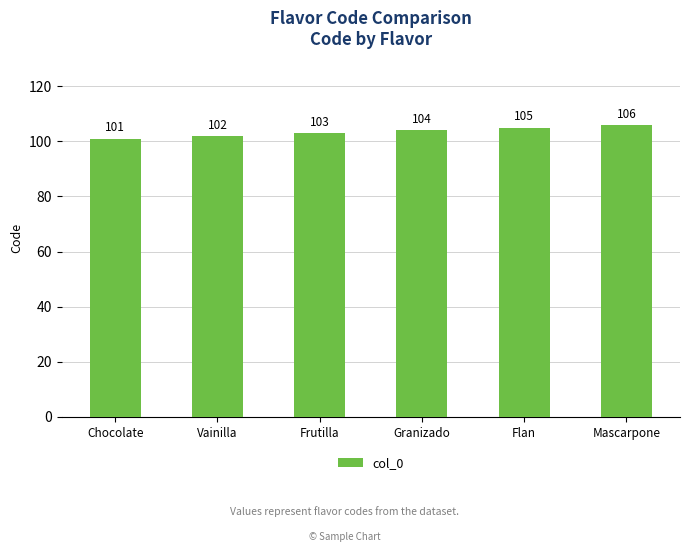

What is the difference between the second highest and minimum values?

4